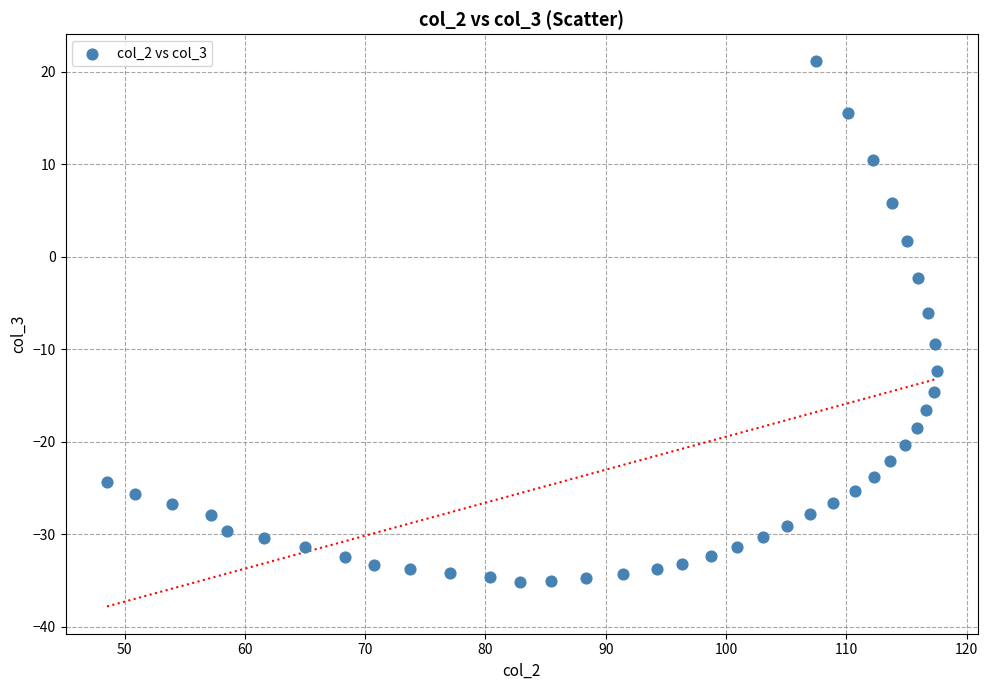

What is the range of X values (max minus min)?

69.0